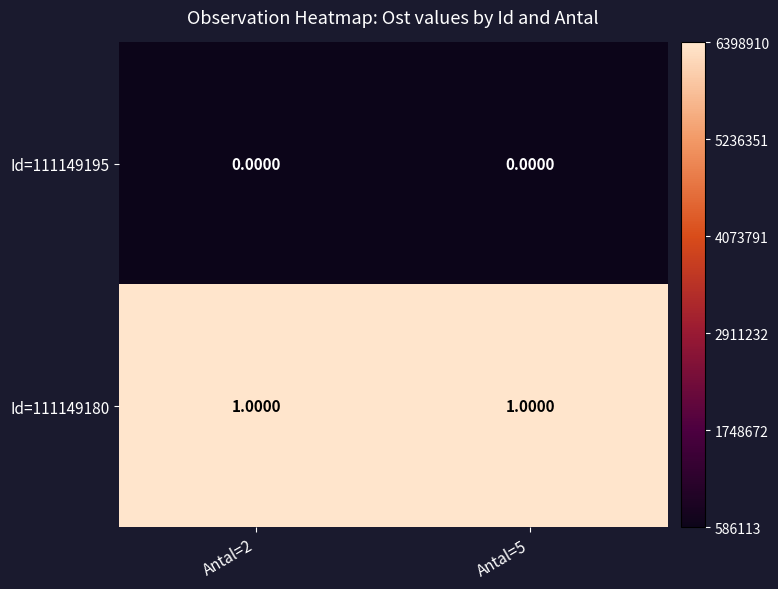

Is the value of Id=111149180 at Antal=5 greater than the value of Id=111149195 at Antal=5?

Yes